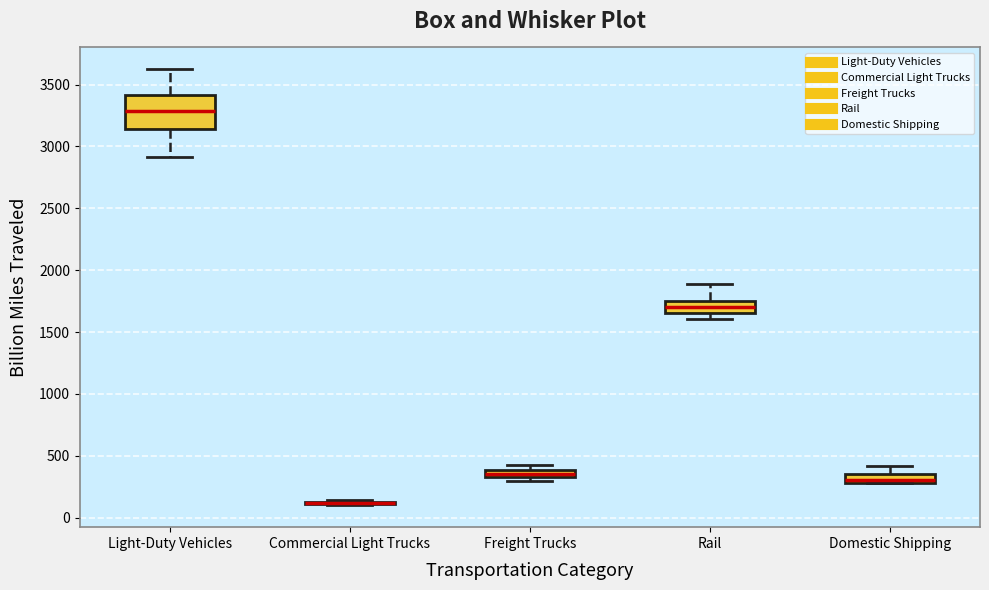

Which box is the tallest, from its lower edge to its upper edge?

Light-Duty Vehicles